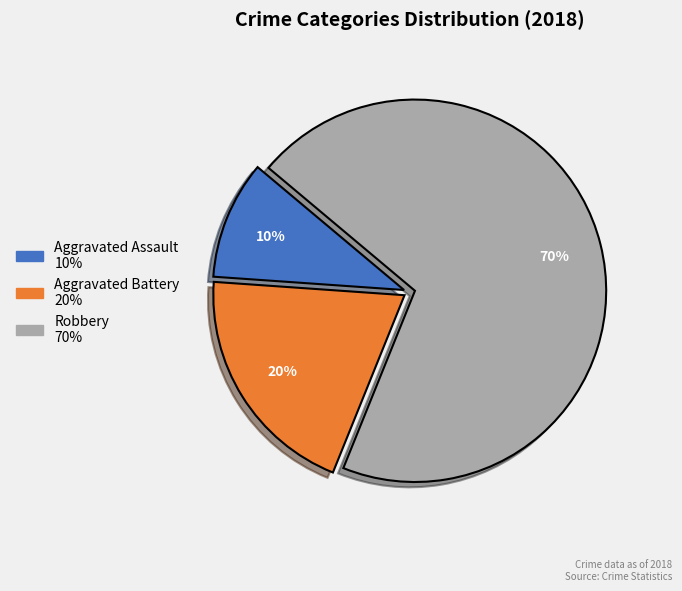

Do Aggravated Assault and Robbery together represent more than half of the pie?

Yes